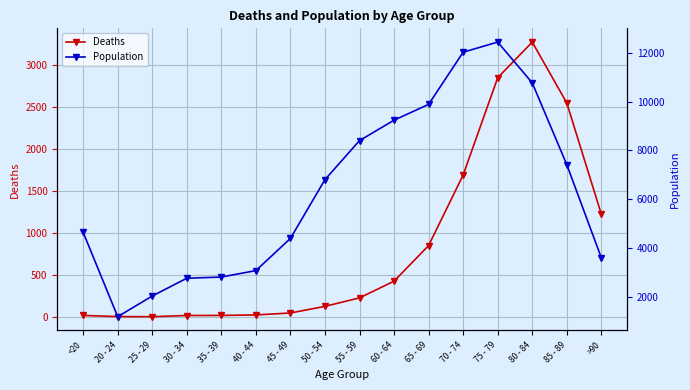

What position from the right is <20?

16